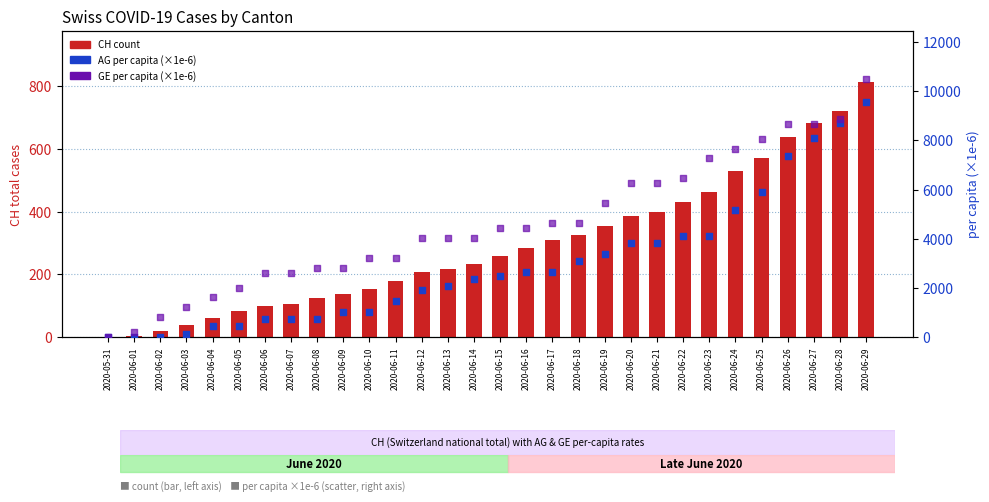

Which series has the largest total across all categories?

GE per capita (×1e-6)